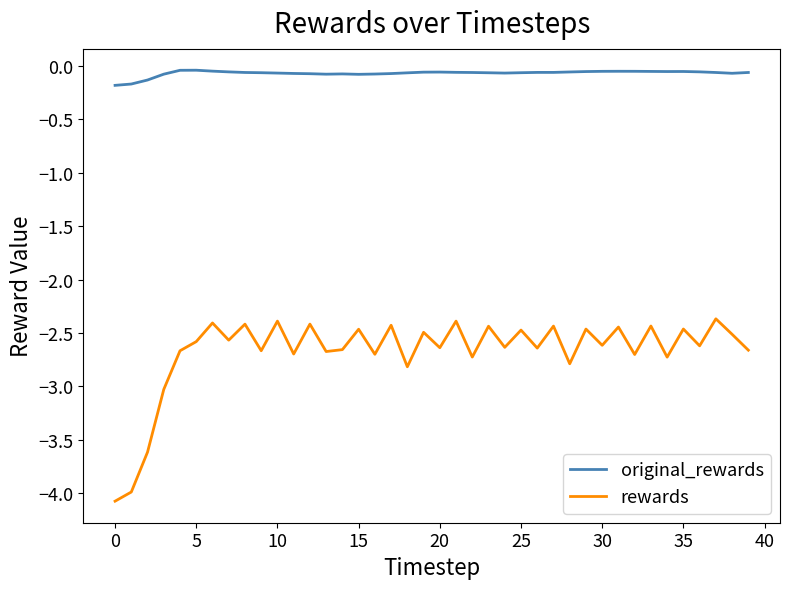

Which series has the largest total across all categories?

original_rewards